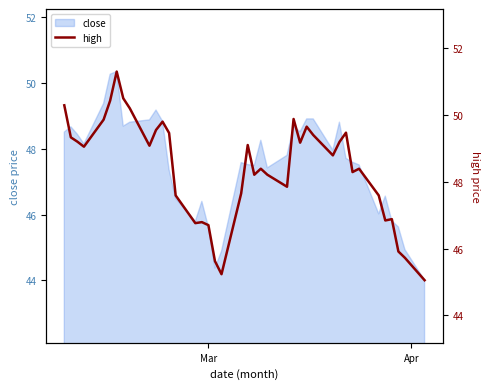

How many points are higher than both their immediate neighbors (excluding endpoints)?

10